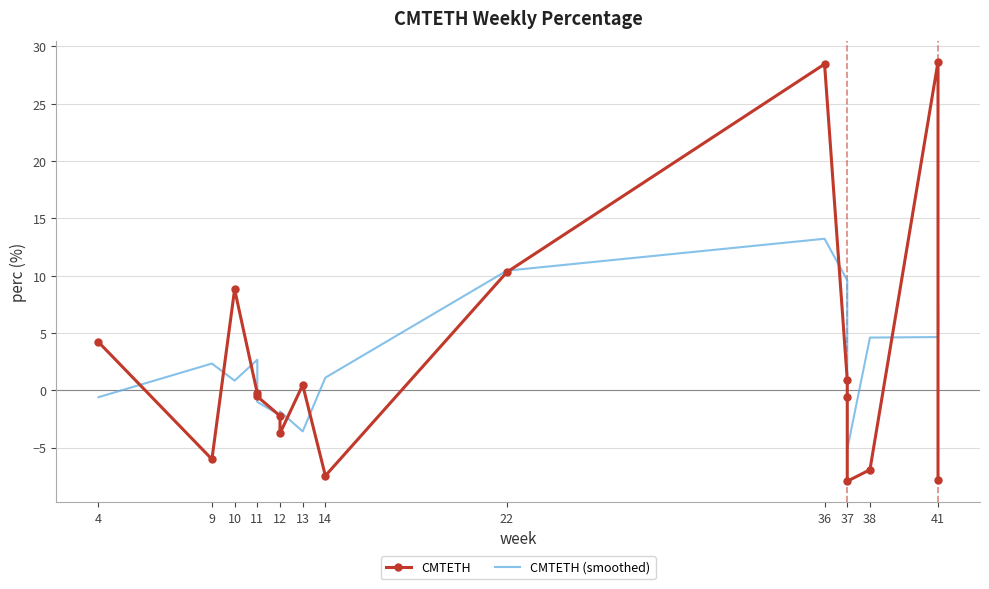

True or false: CMTETH and CMTETH (smoothed) cross at least once.

True